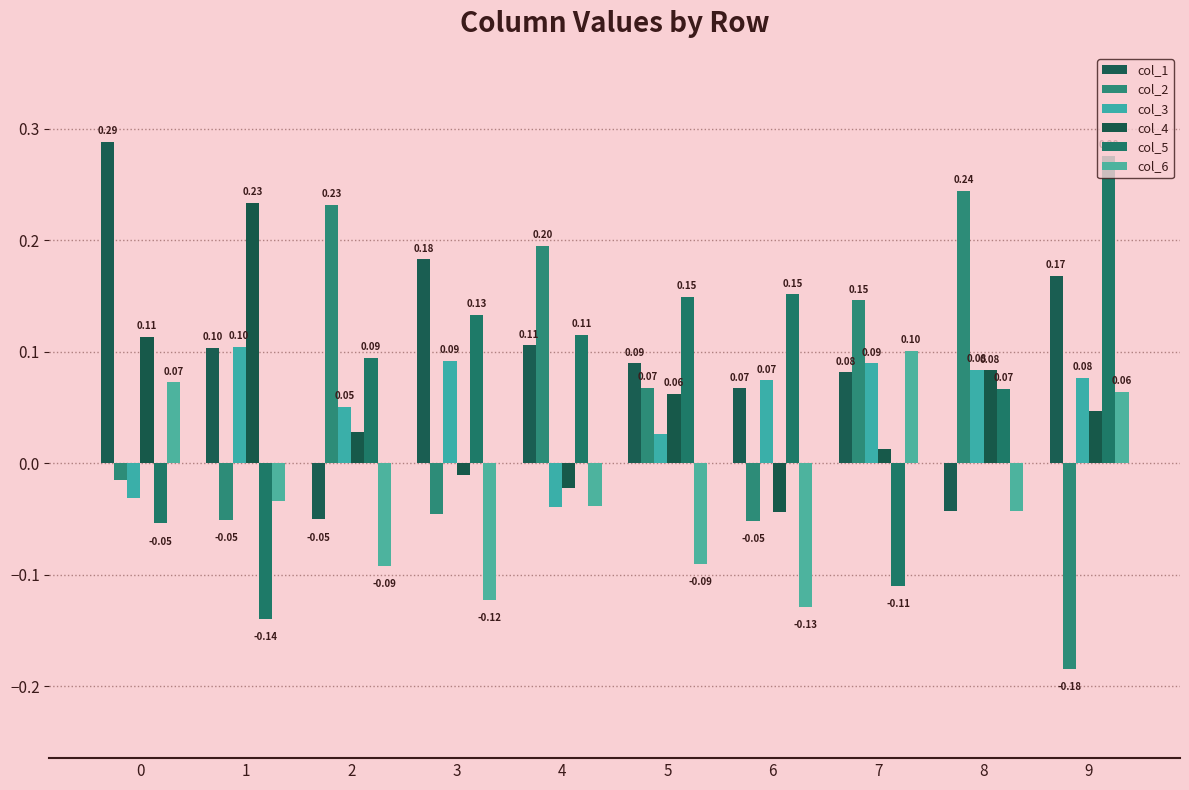

Which has a higher value, 1 or 6?

1